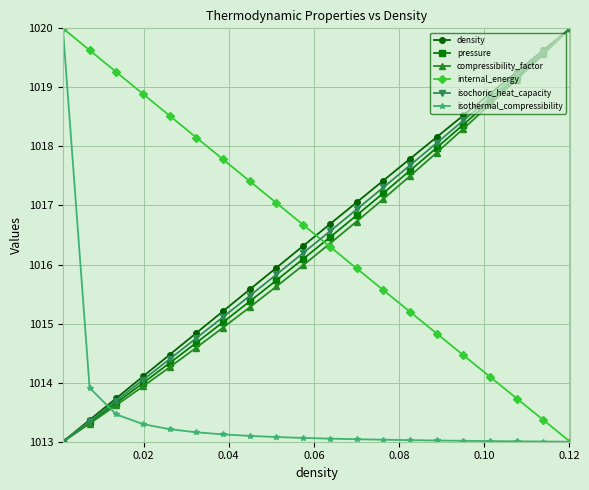

How many intersections are there between pressure and internal_energy?

1